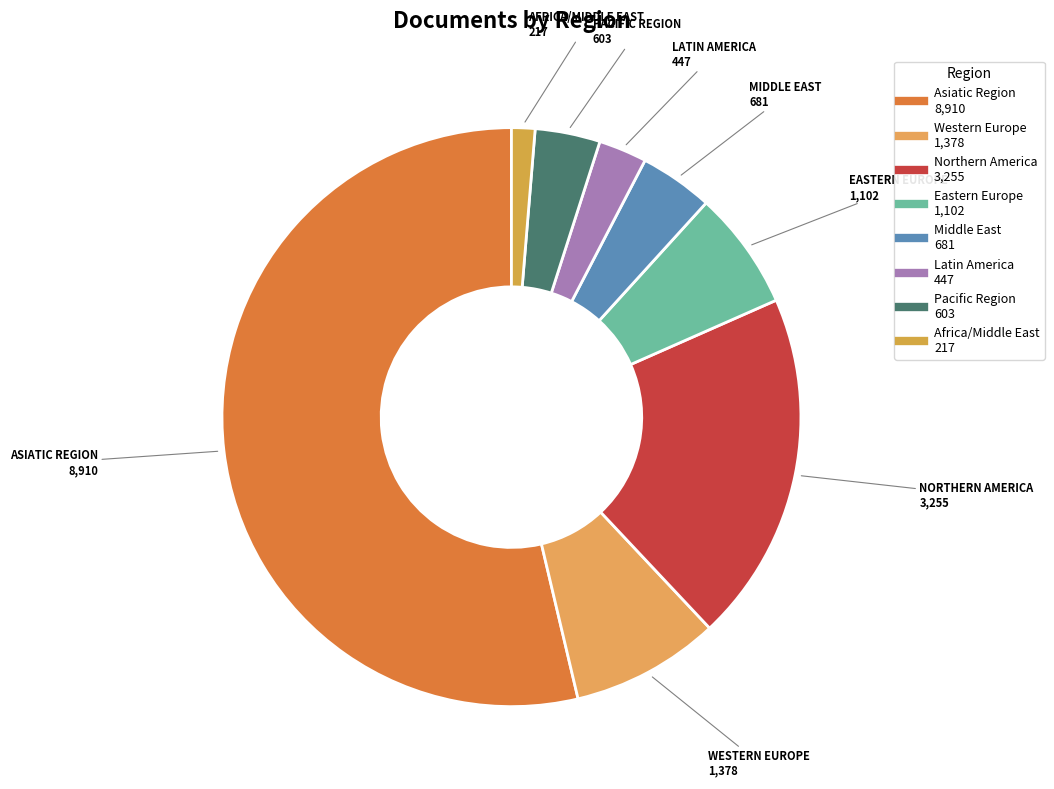

How many slices are in this pie chart?

8